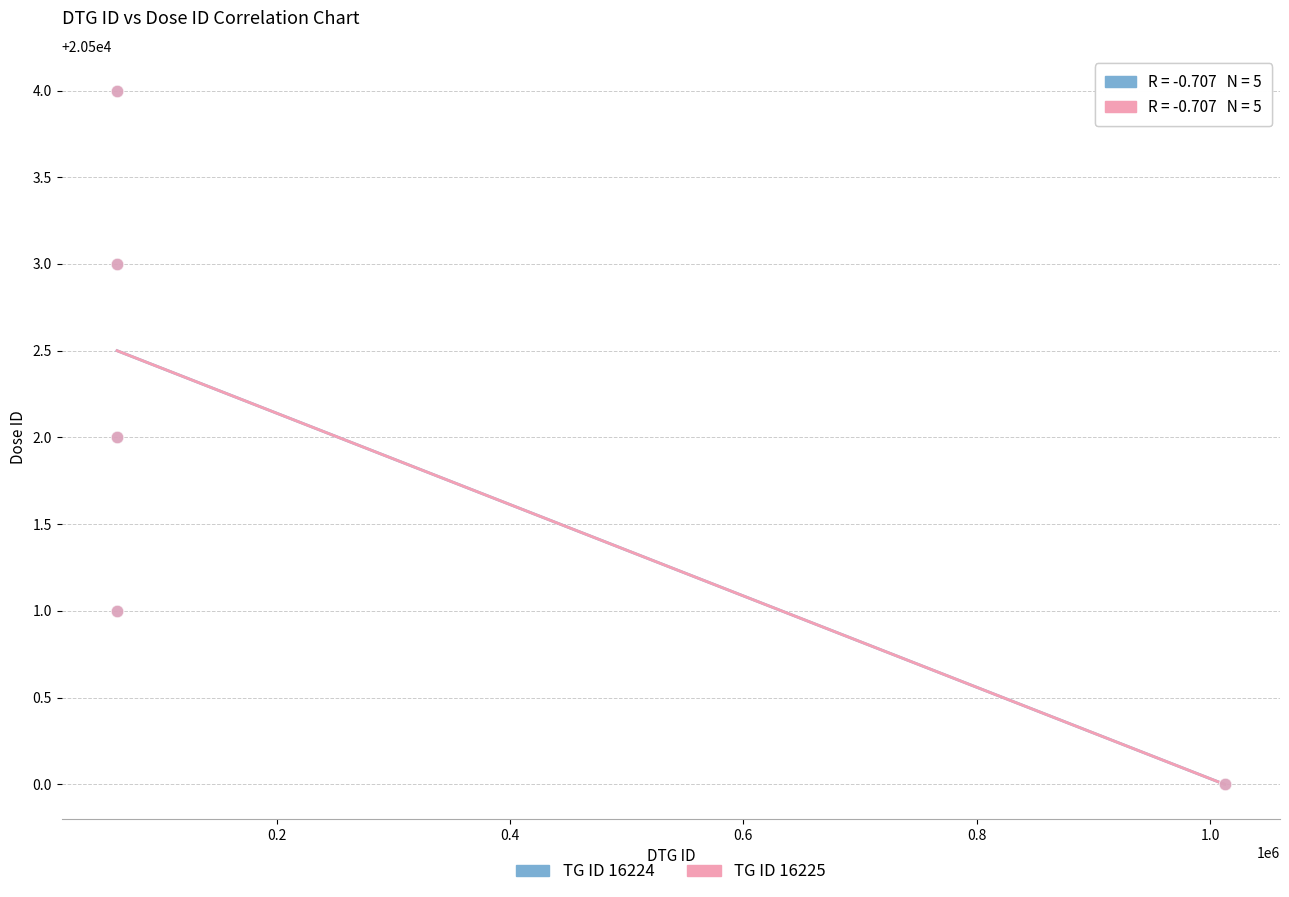

What are all the series names shown in the legend?

TG ID 16224, TG ID 16225